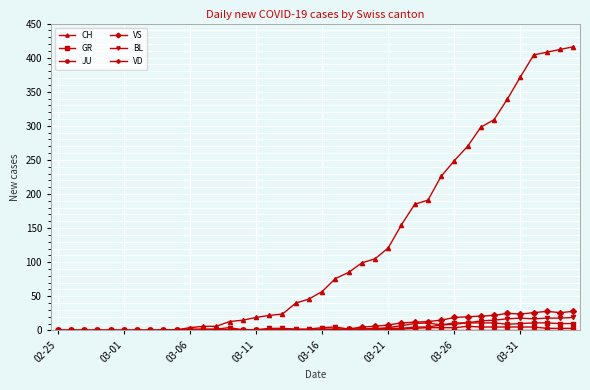

What is the sum of all BL values?

233